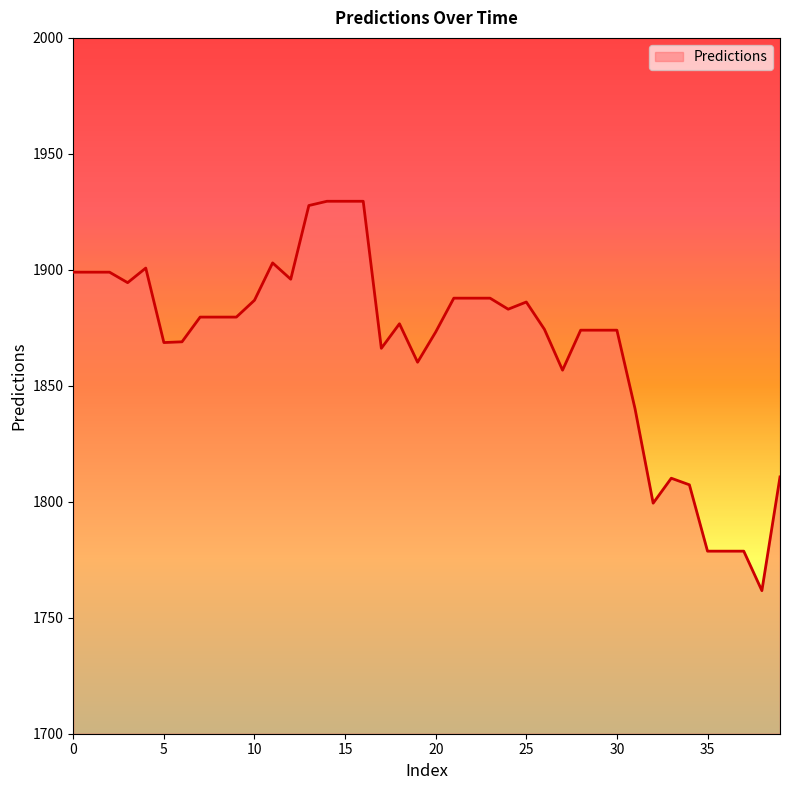

What is the maximum value shown in the chart?

1929.6